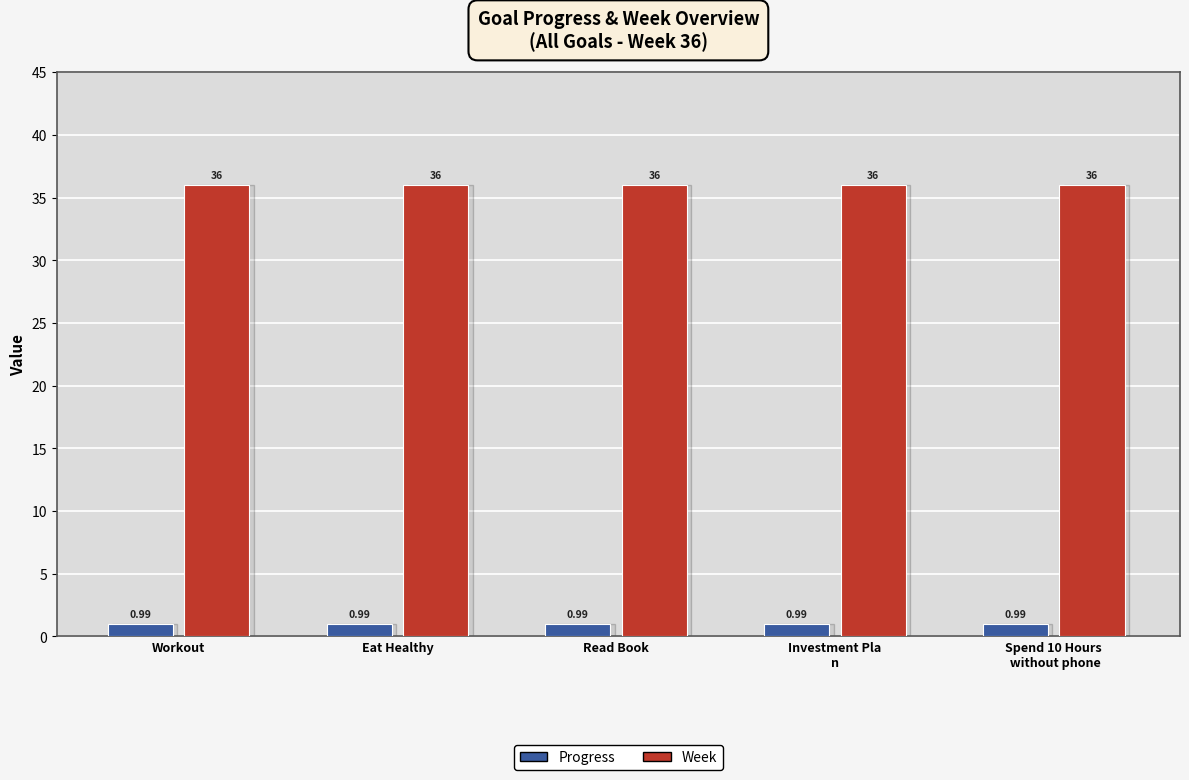

What is the difference between the highest and lowest values at Eat Healthy?

35.0